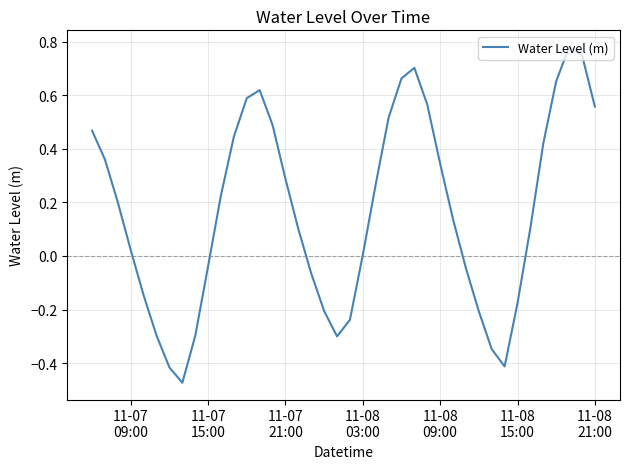

What is the difference between the maximum and minimum values?

1.3